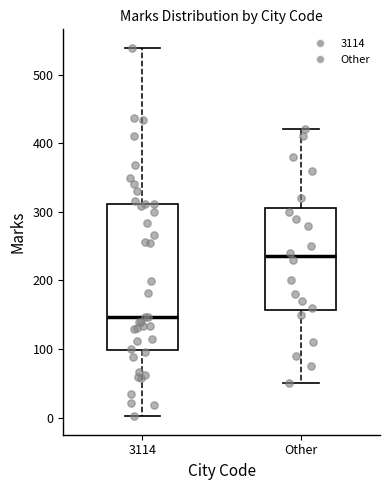

Comparing the boxes themselves (not the whiskers), which one is the tallest?

3114